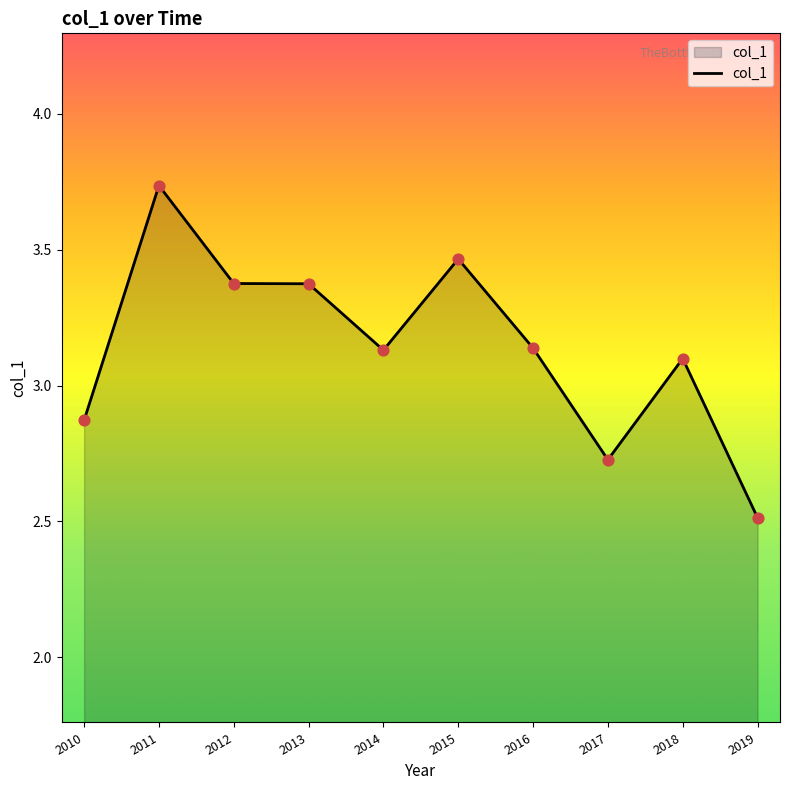

Approximately how many times larger is the value at 2016 compared to 2019?

1.2